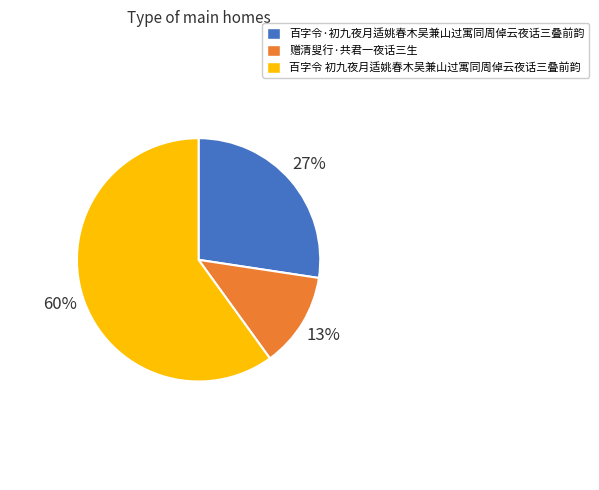

To the nearest percent, what is the difference between the largest and smallest slice percentages?

47%